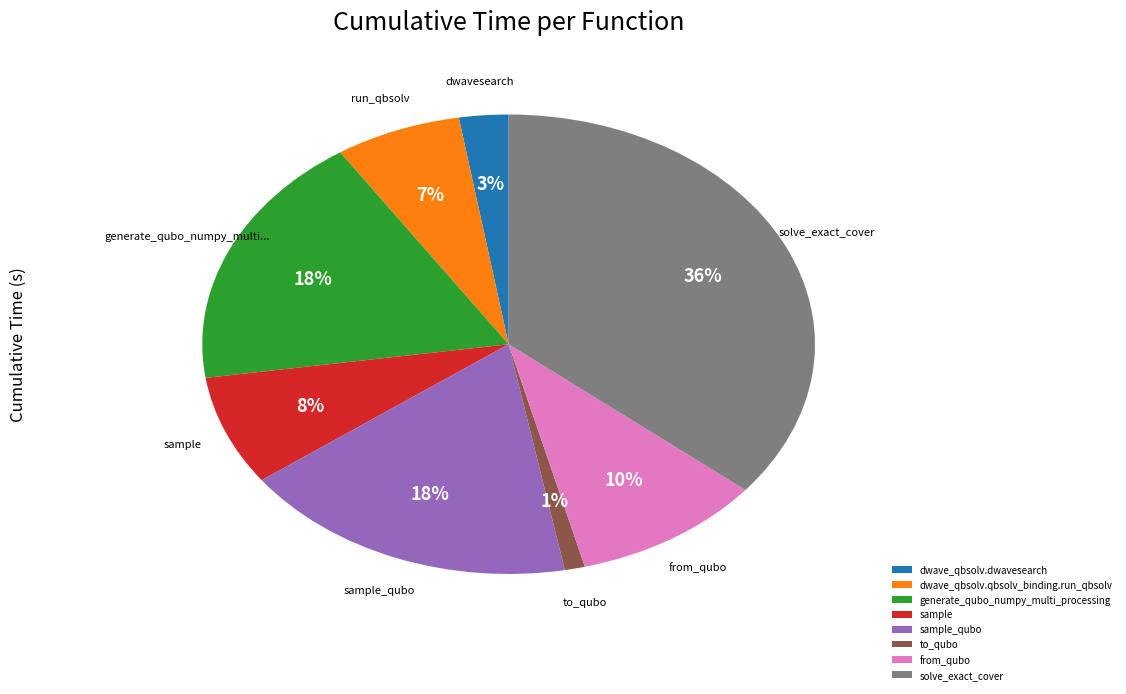

Combined, do dwave_qbsolv.dwavesearch and sample account for over 50%?

No